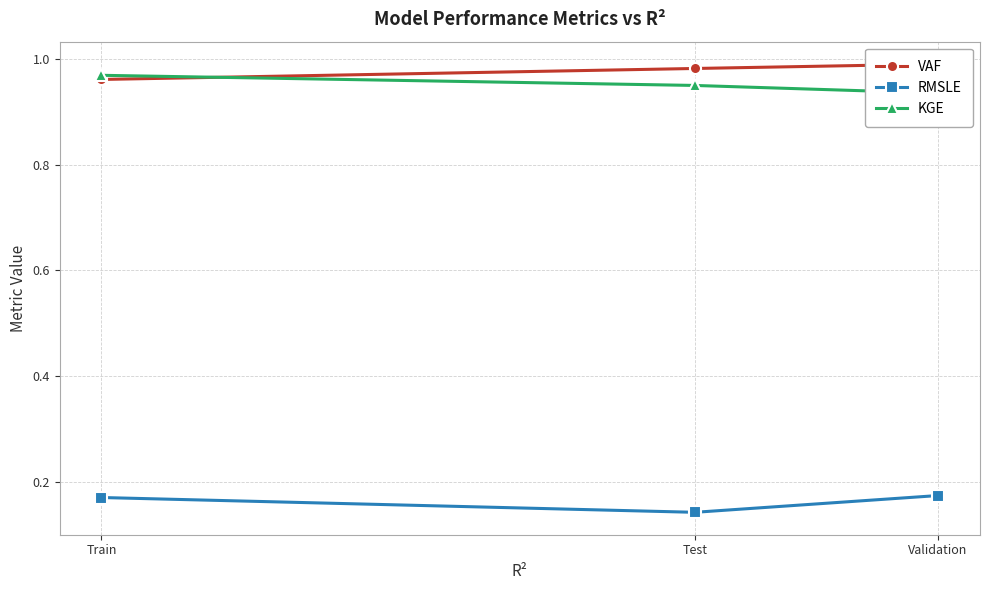

At which label is KGE closest to 0?

Validation